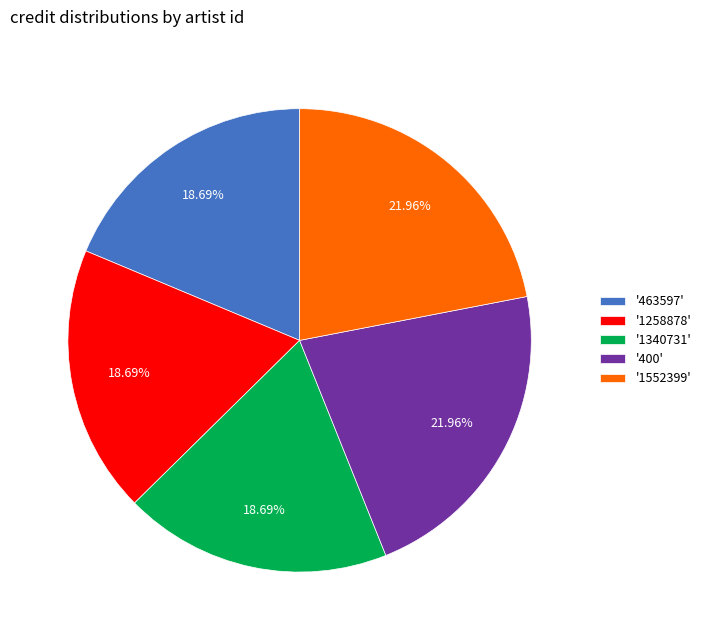

To the nearest percent, what is the difference between the largest and smallest slice percentages?

3%